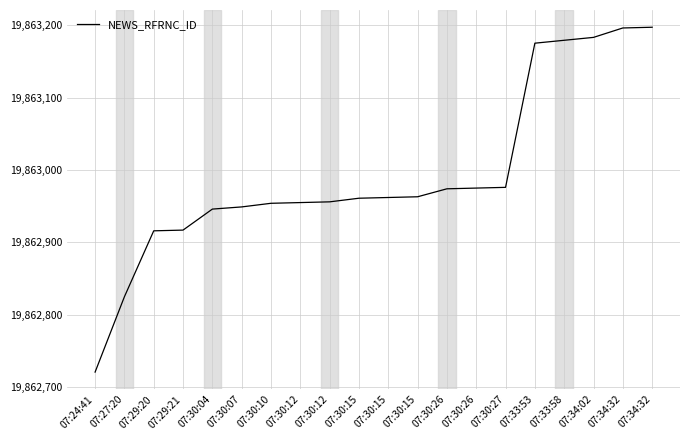

Does the chart have visible grid lines?

Yes